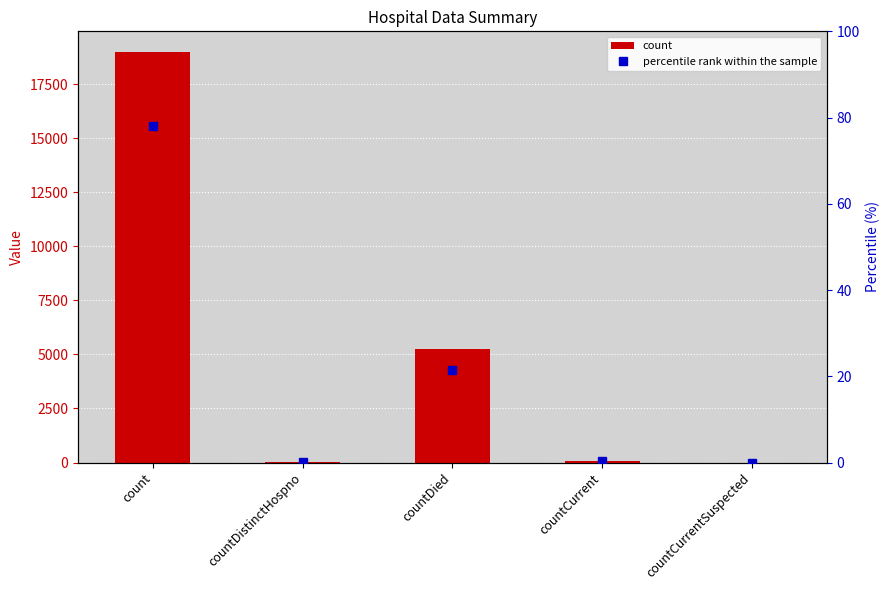

The value of percentile rank within the sample at count is 78.0. True or false?

True